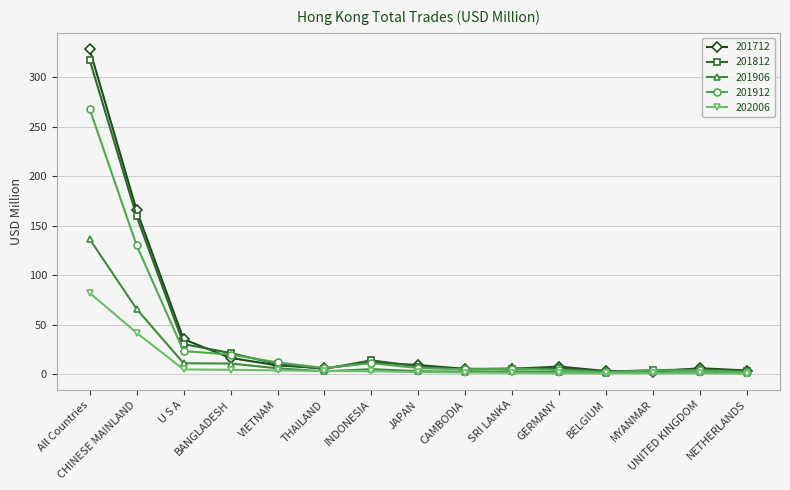

What is the minimum value for 201906?

1.2